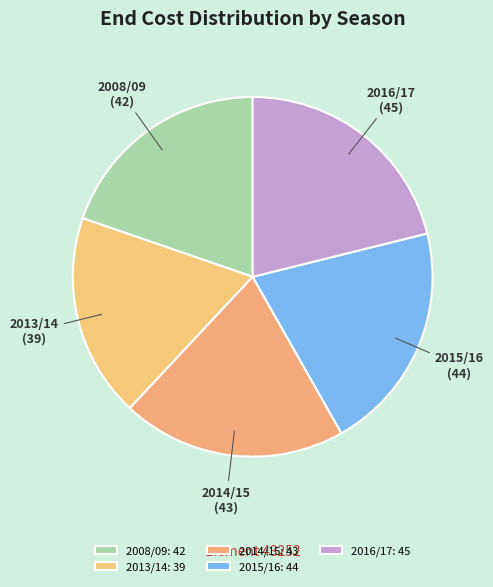

Does 2008/09 represent more than half of the total?

No